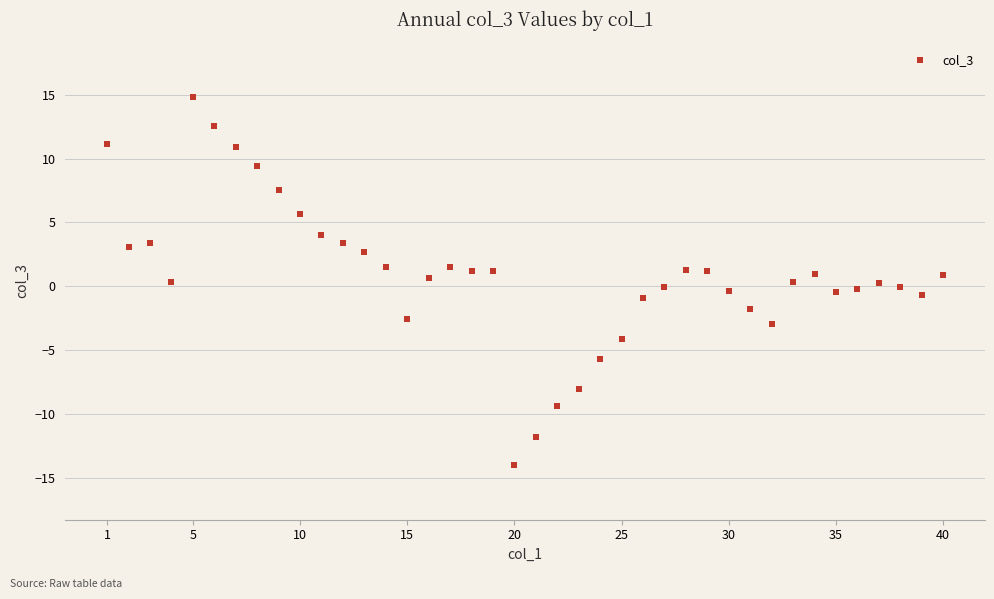

What is the range of Y values (max minus min)?

28.8